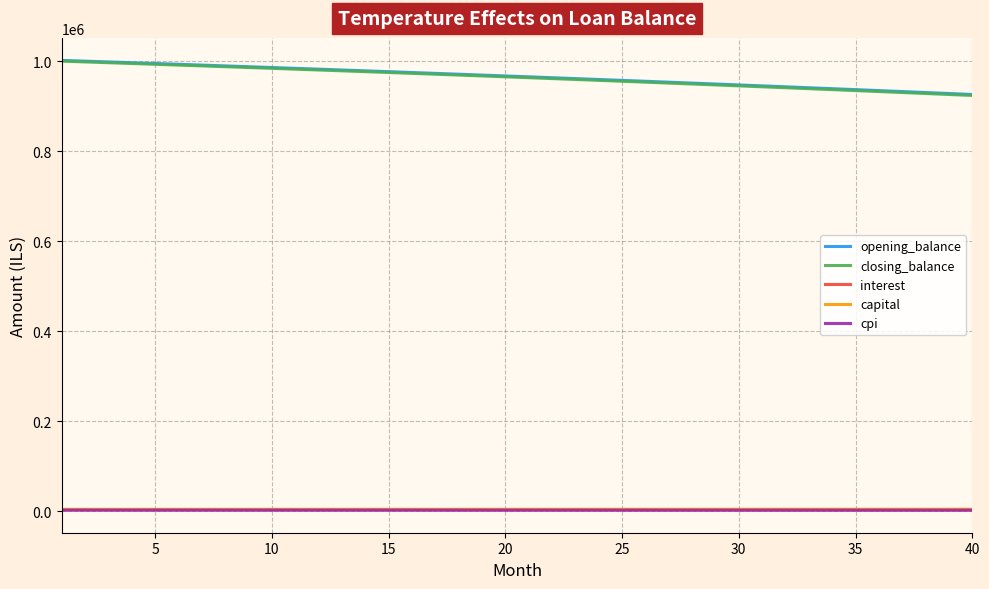

True or false: opening_balance and interest cross at least once.

False